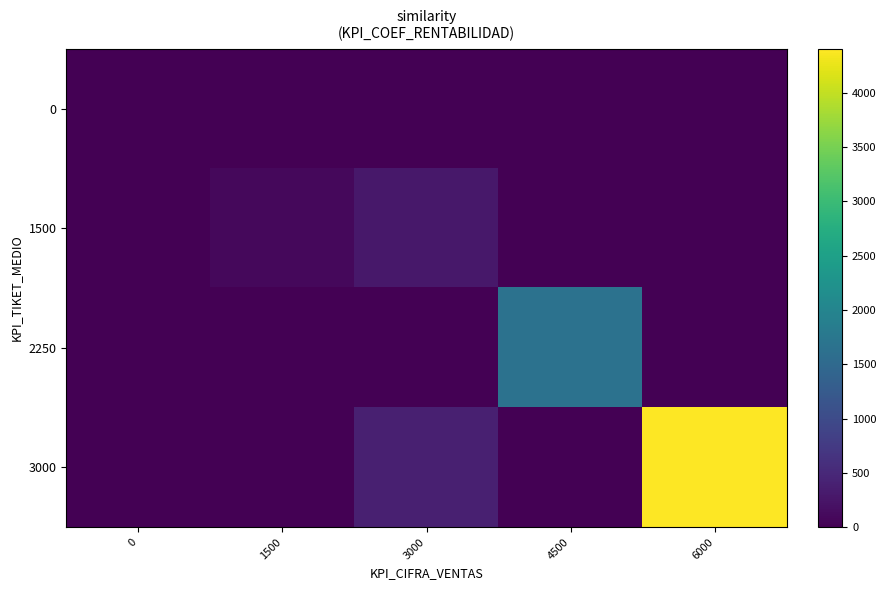

Count the number of categories in the chart.

5